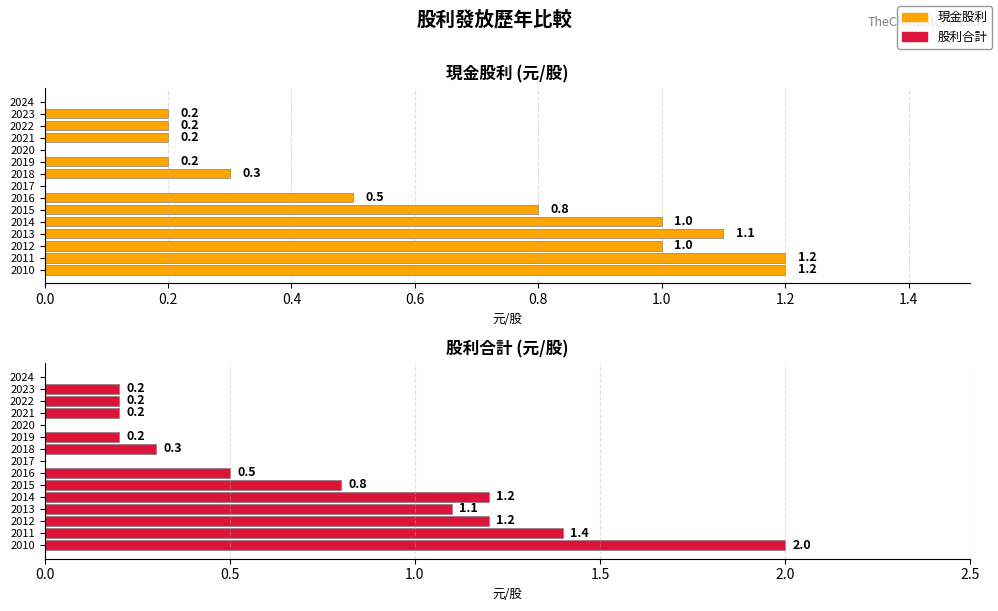

Is it true that 現金股利 equals 0.3 at 2023?

False